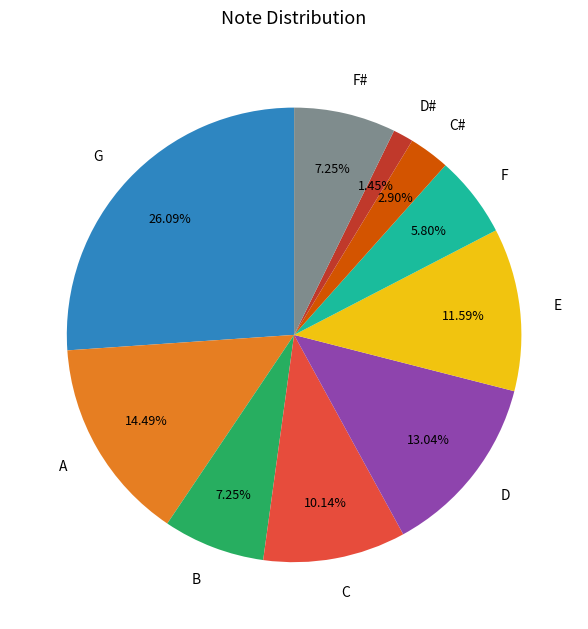

What is the smallest slice in the pie chart?

D#